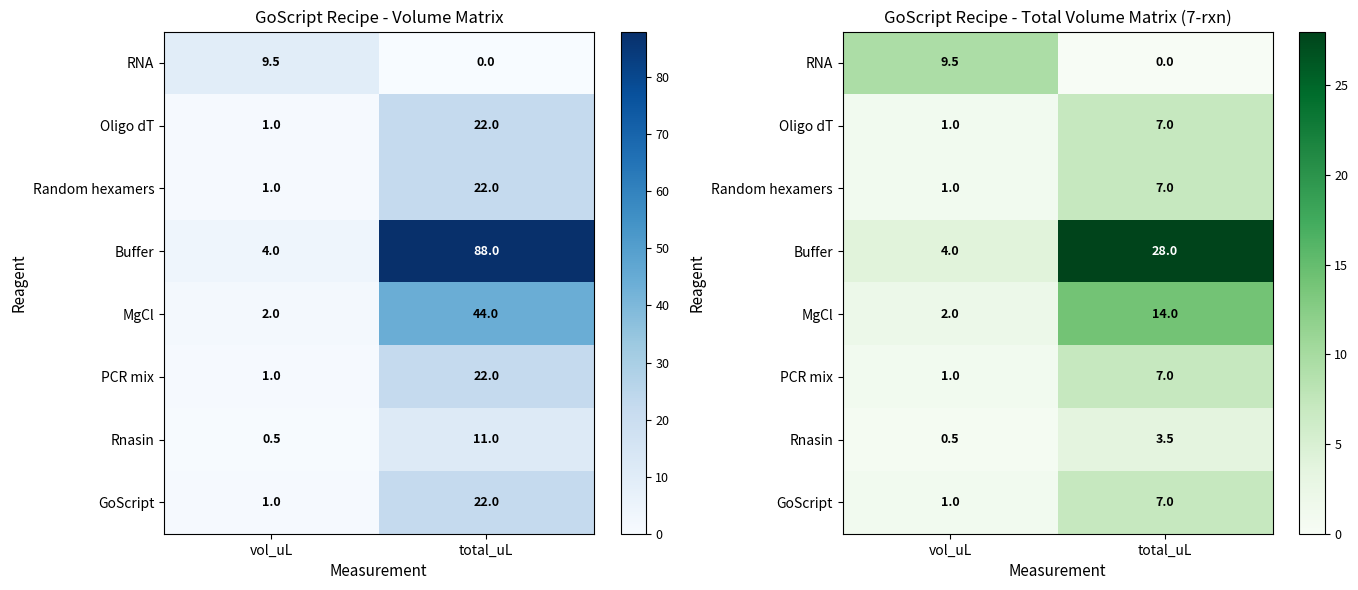

Count the number of categories in the chart.

2